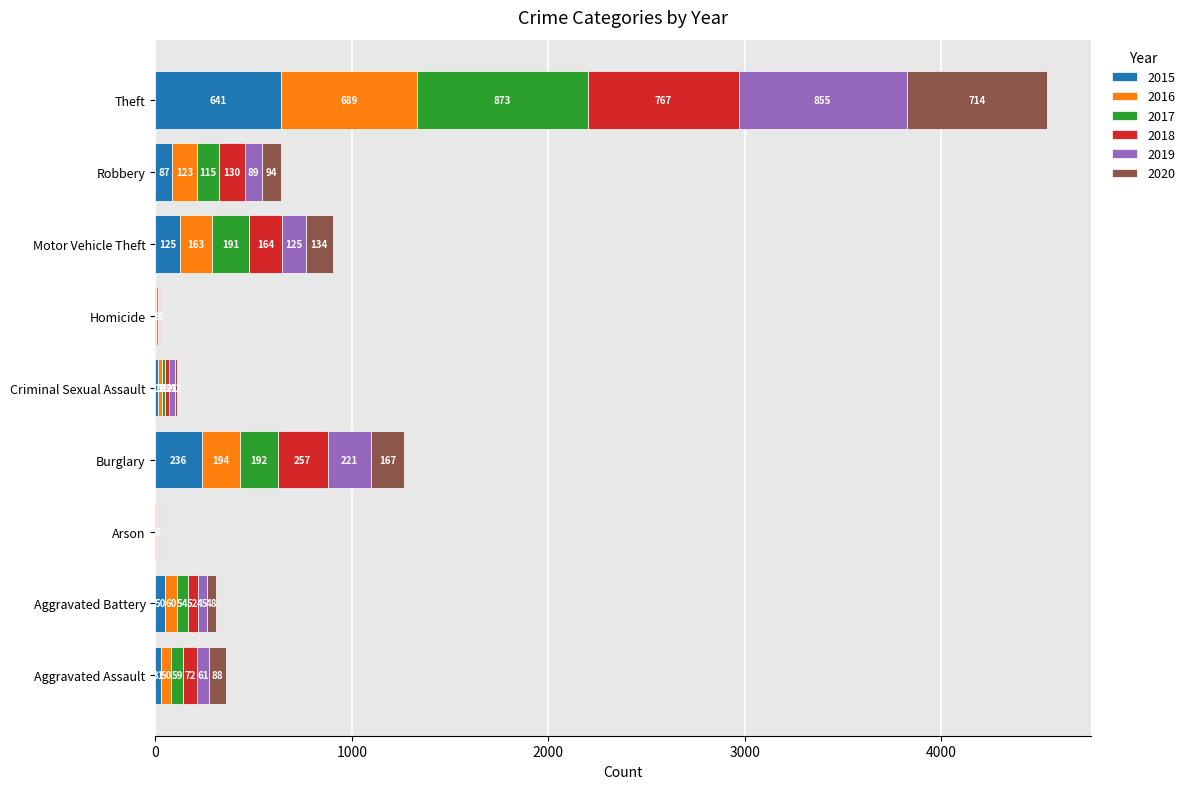

What is the total value across all series at Criminal Sexual Assault?

111